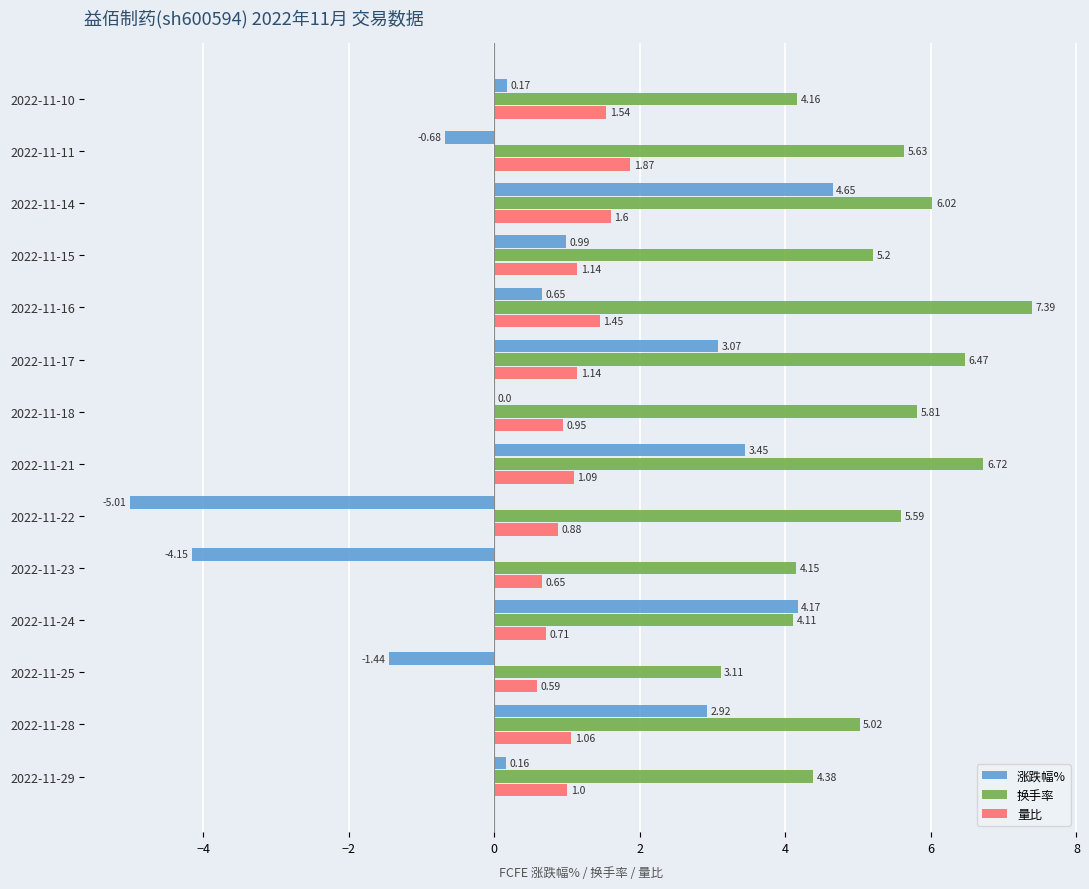

Which series has the largest total across all categories?

换手率